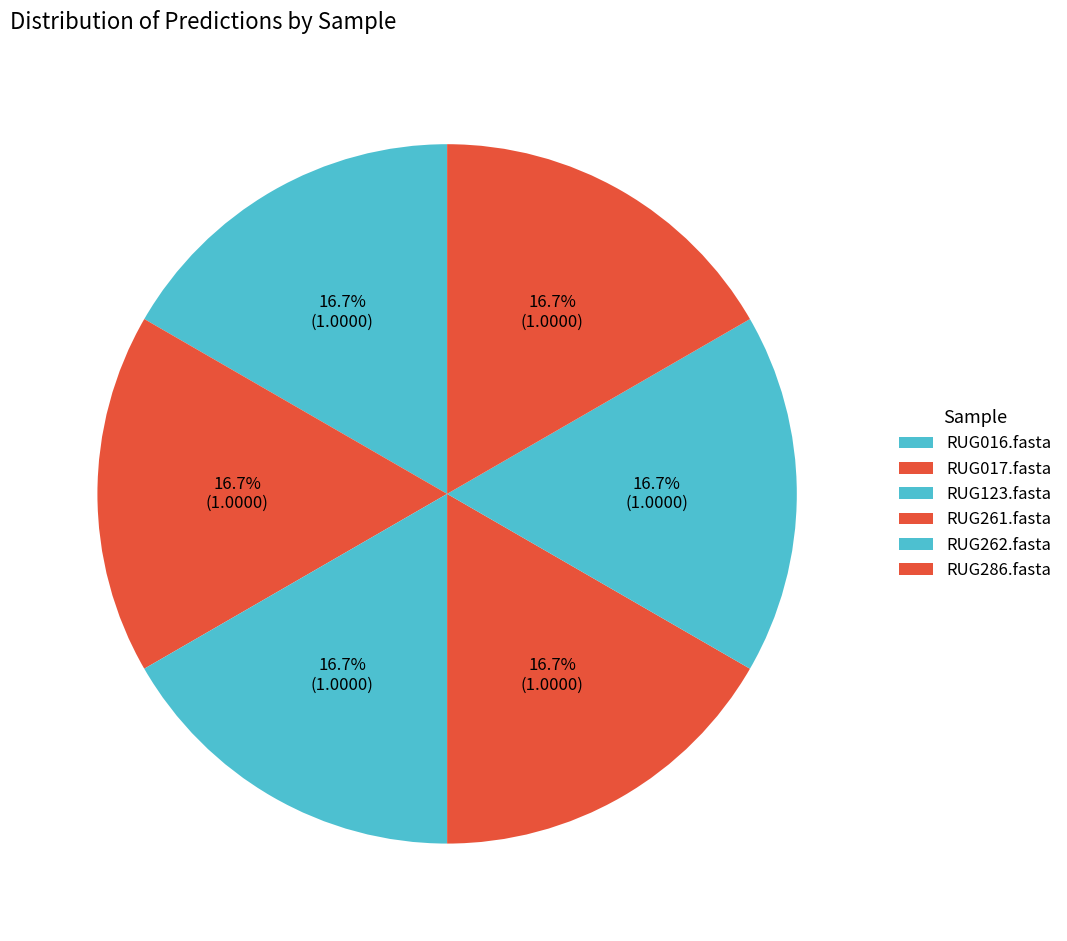

Is RUG286.fasta the majority of the pie?

No